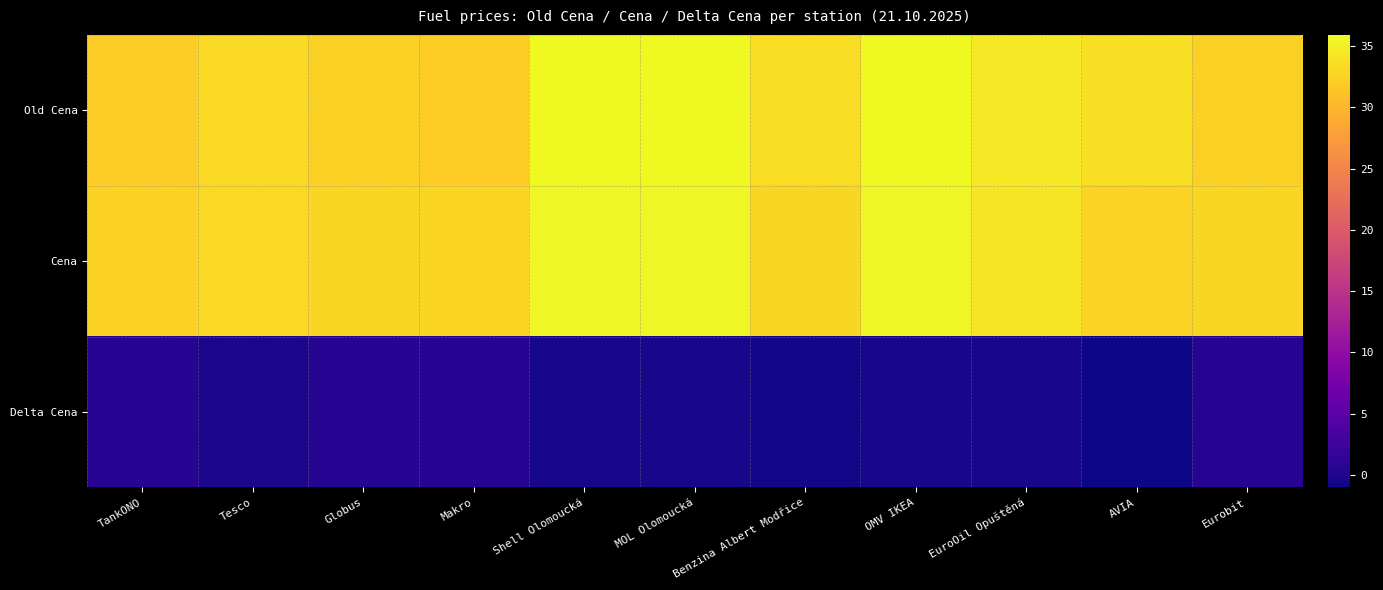

Which series has the widest spread of values?

Old Cena